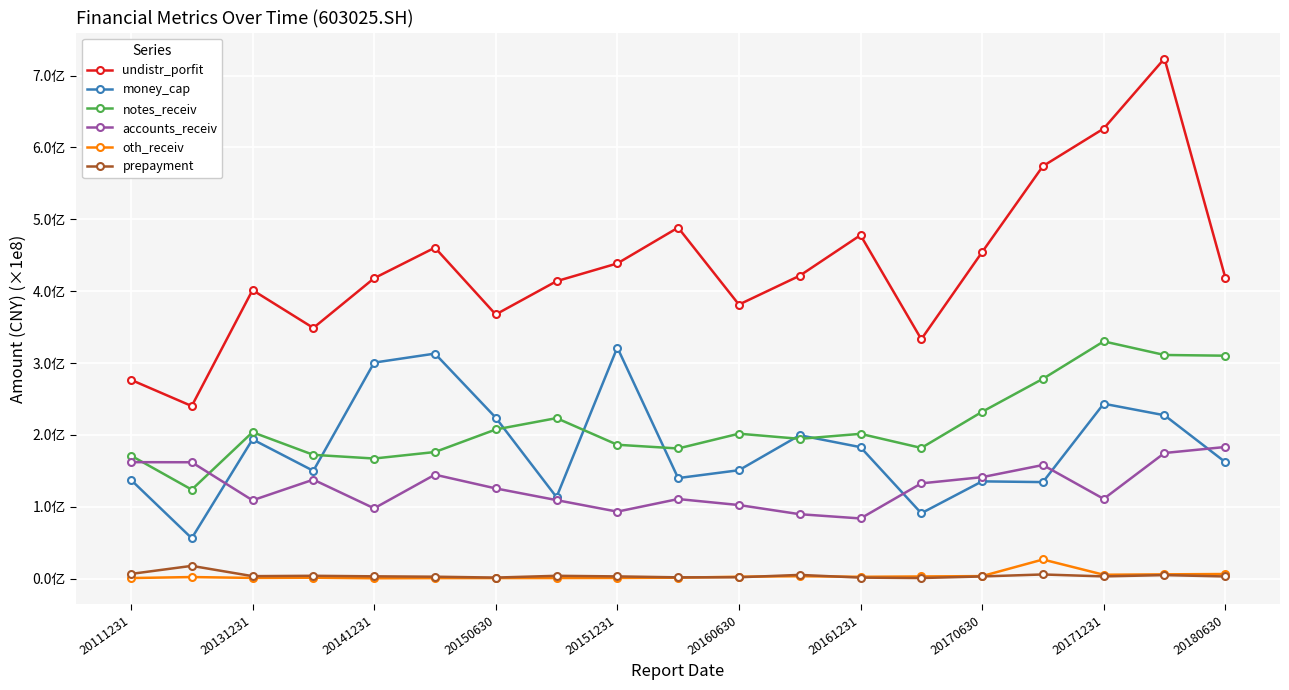

What are all the series names shown in the legend?

undistr_porfit, money_cap, notes_receiv, accounts_receiv, oth_receiv, prepayment